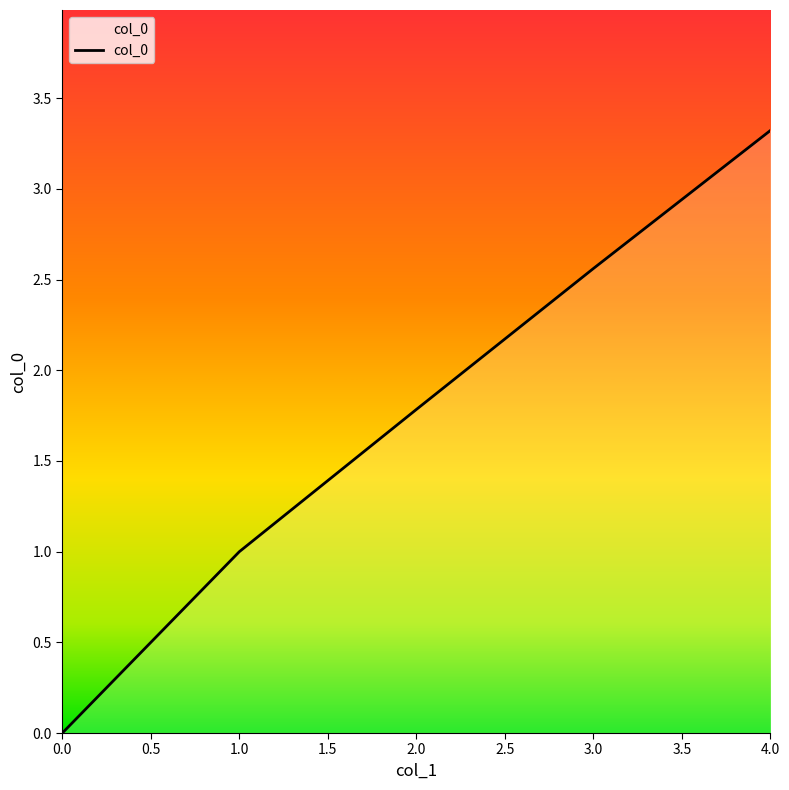

Which category has the highest value across all series?

4.0